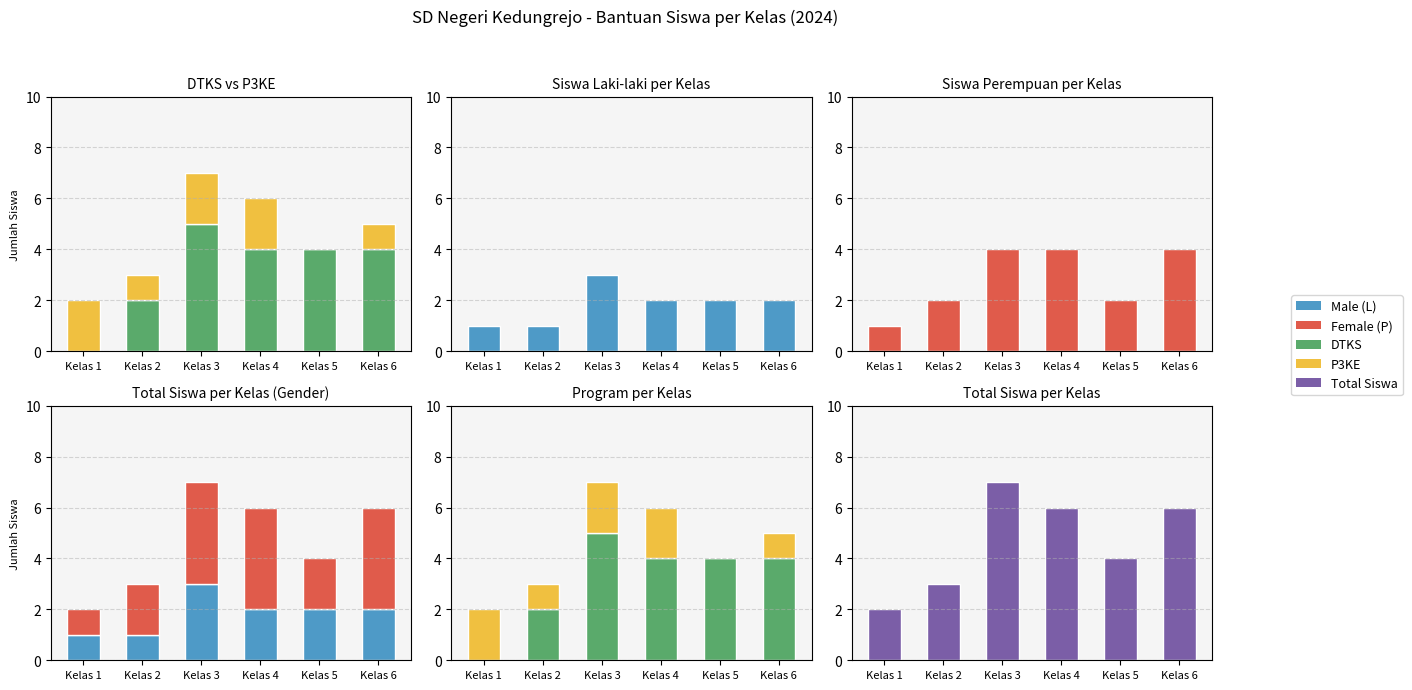

True or false: DTKS has a value of 5 at Kelas 3.

True